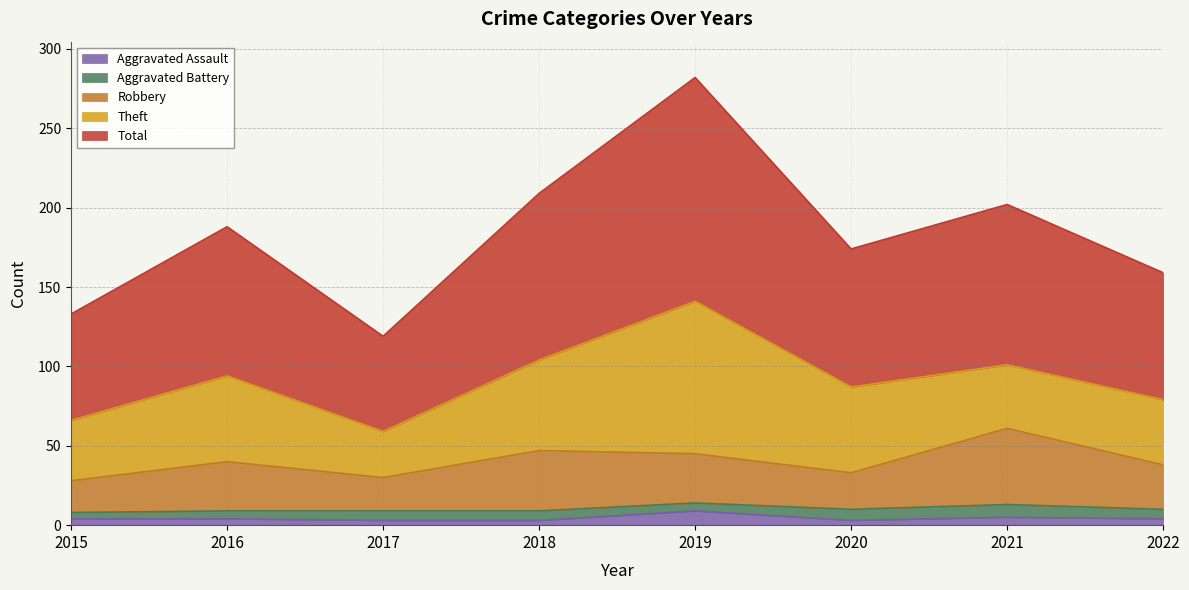

Count the Aggravated Assault values in the range 3 to 5.

7